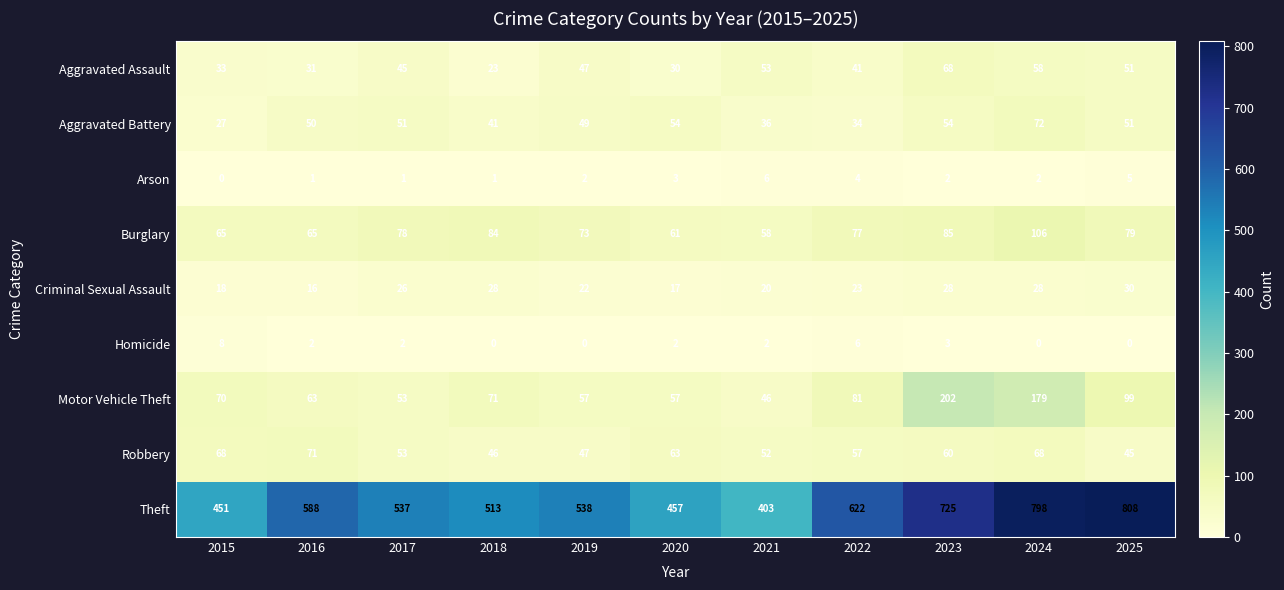

How many distinct data groups are displayed?

9